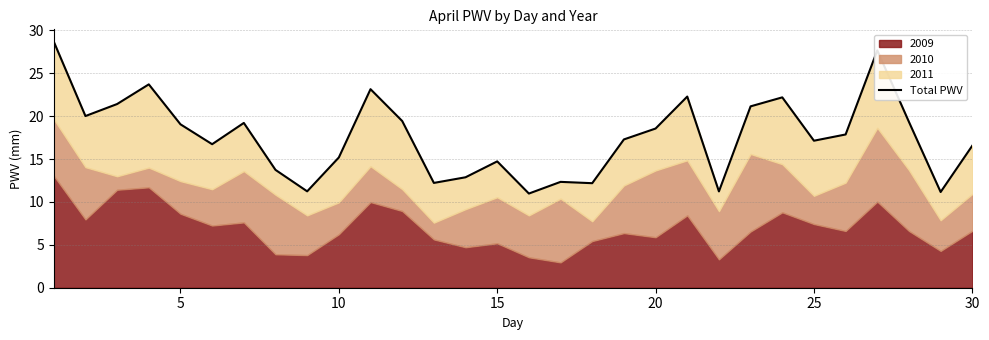

What is the difference between the maximum and minimum values?

17.7